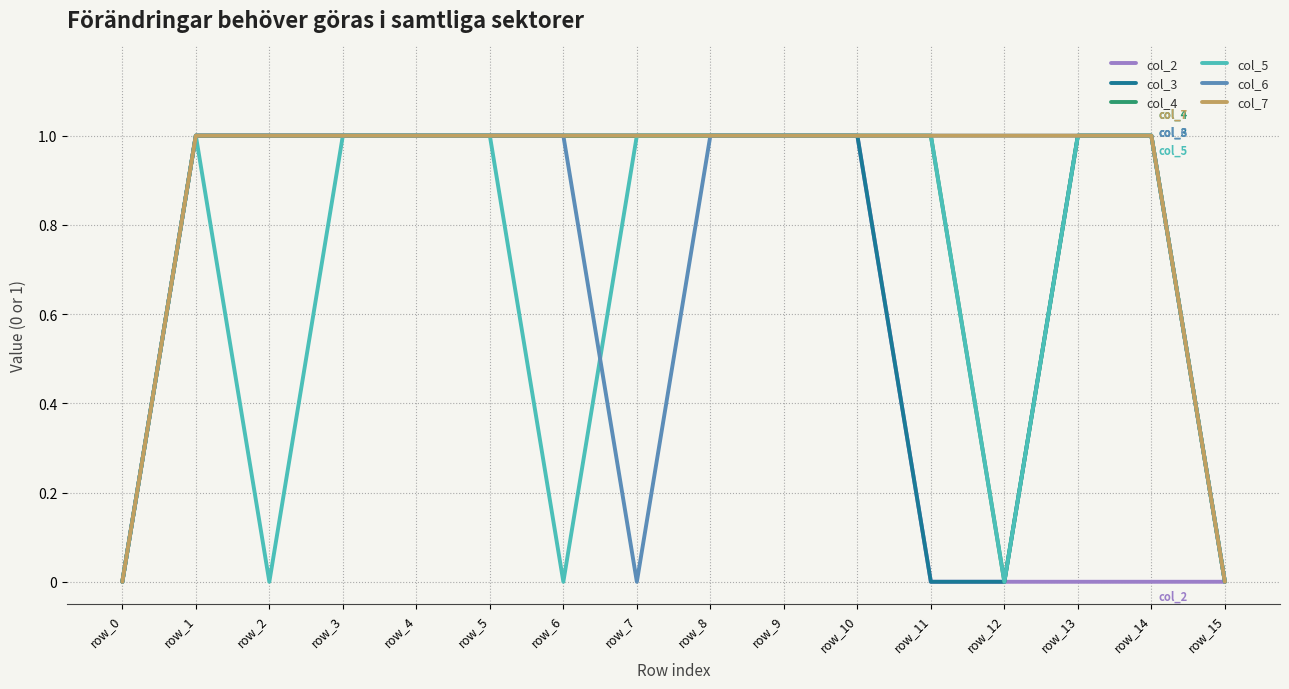

What is the difference between the maximum and minimum values in the col_2 series?

1